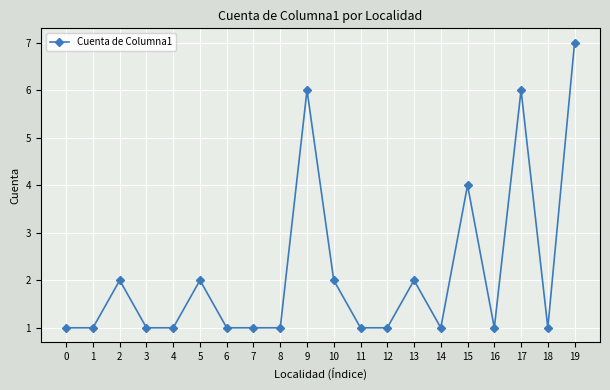

Is it true that the value at 16 is 2?

False